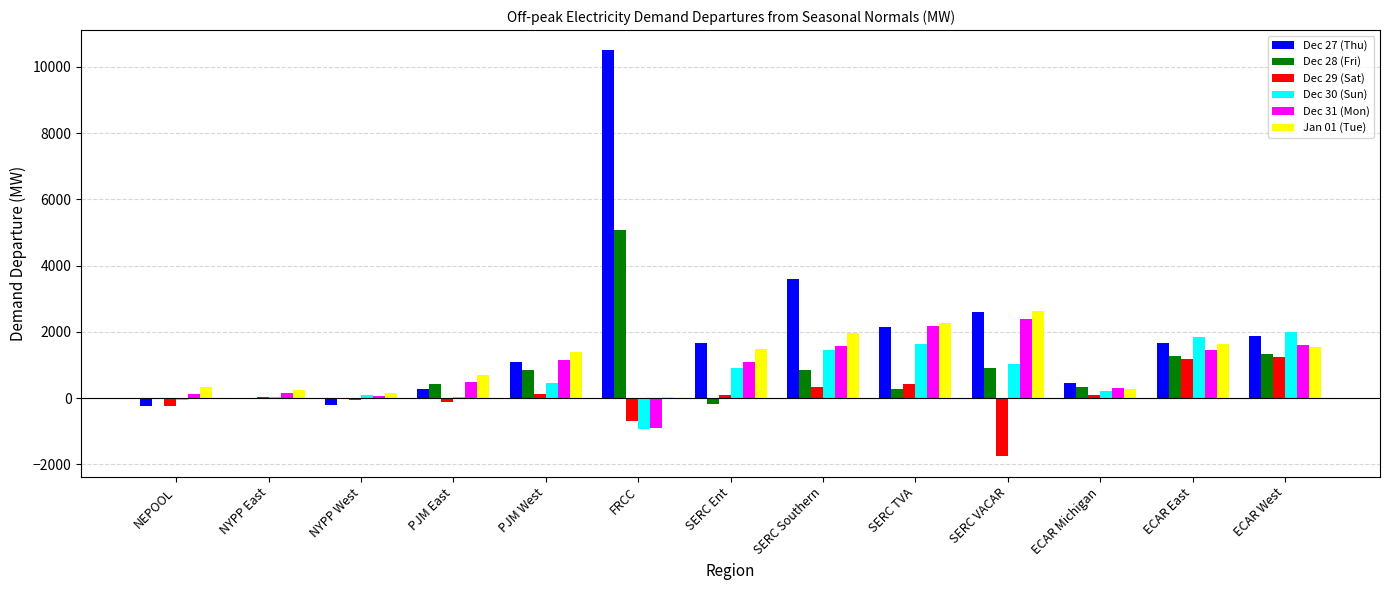

Are the bars grouped side by side (vs. stacked)?

Yes